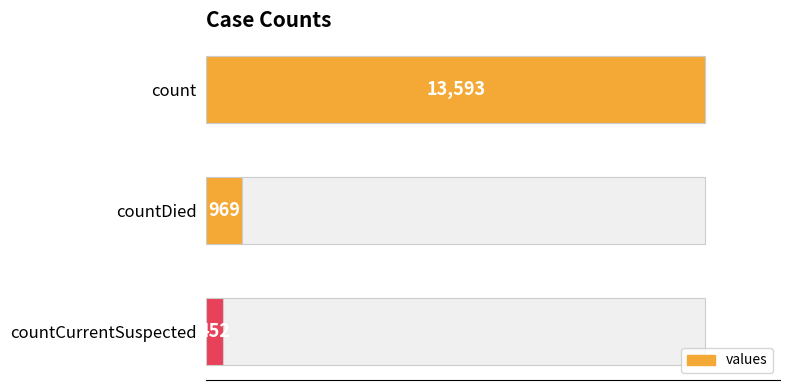

Are the bars horizontal?

Yes